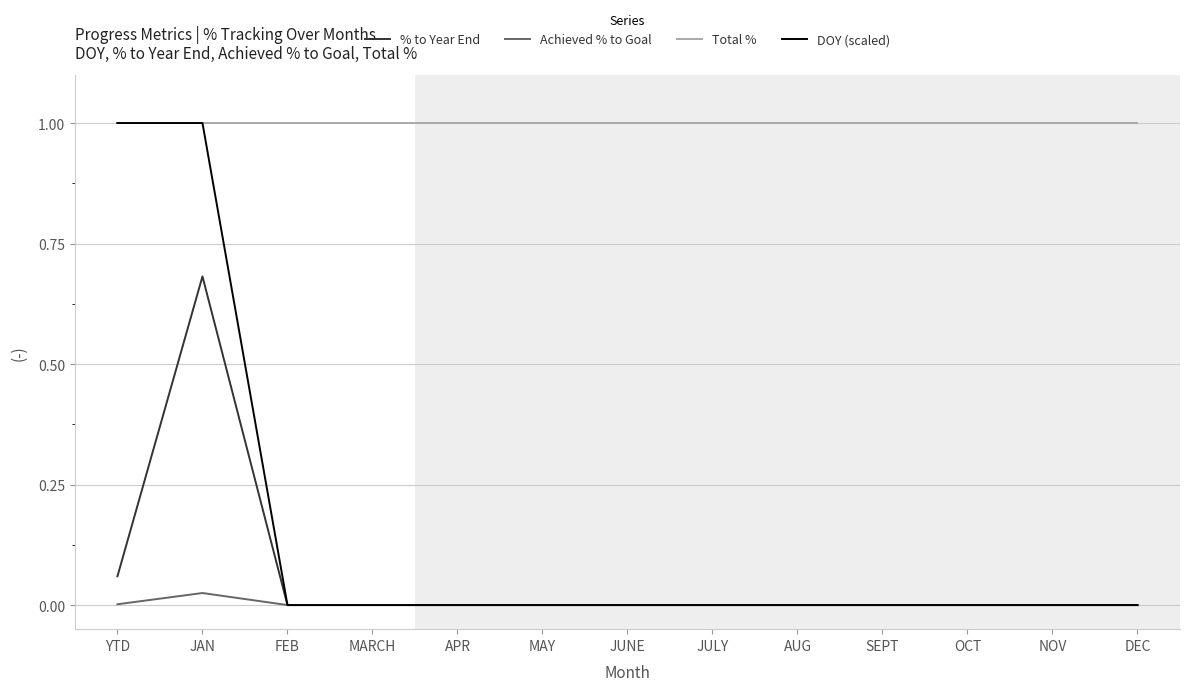

Which series has the largest total across all categories?

Total %